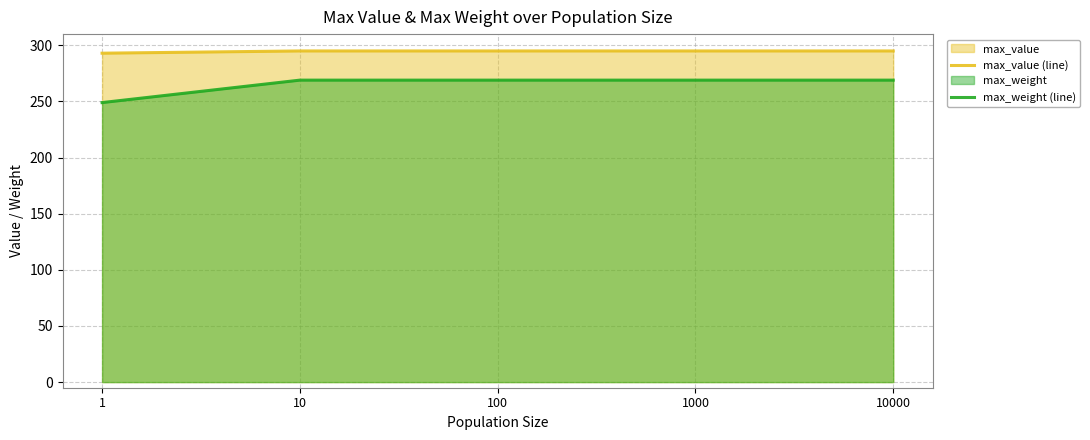

Reading left to right, extract all data points from this chart.

max_value (line): 293	295	295	295	295
max_weight (line): 249	269	269	269	269